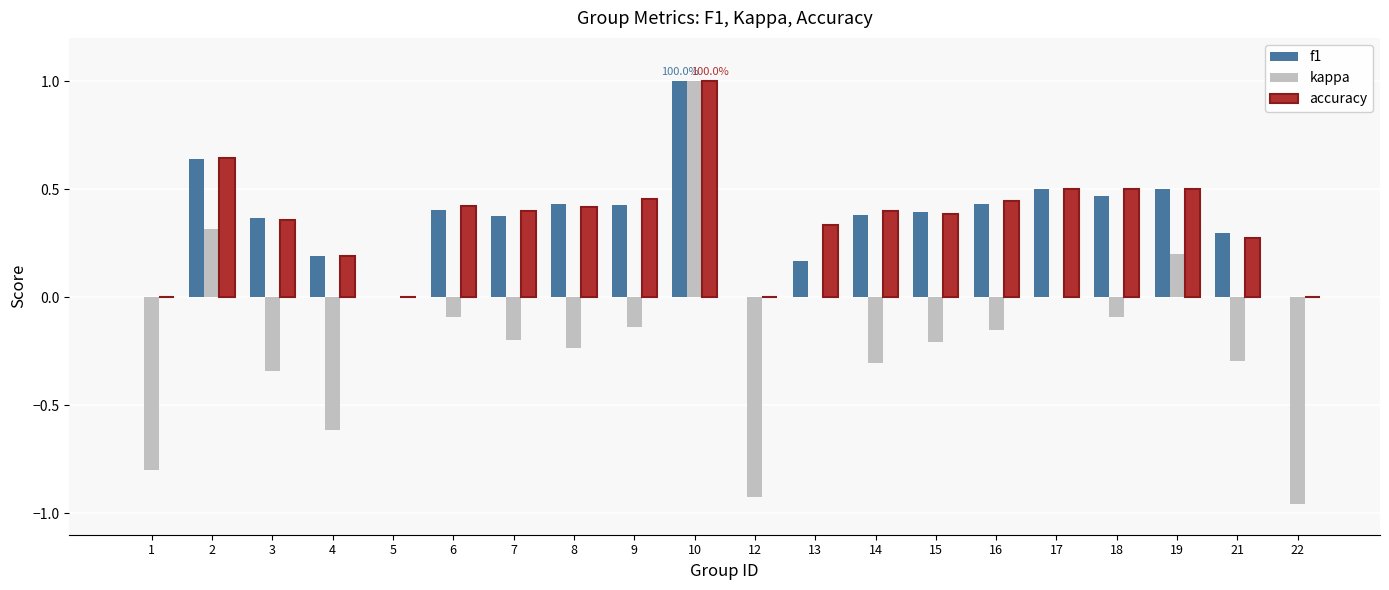

Is the value of accuracy at 14 greater than the value of f1 at 17?

No